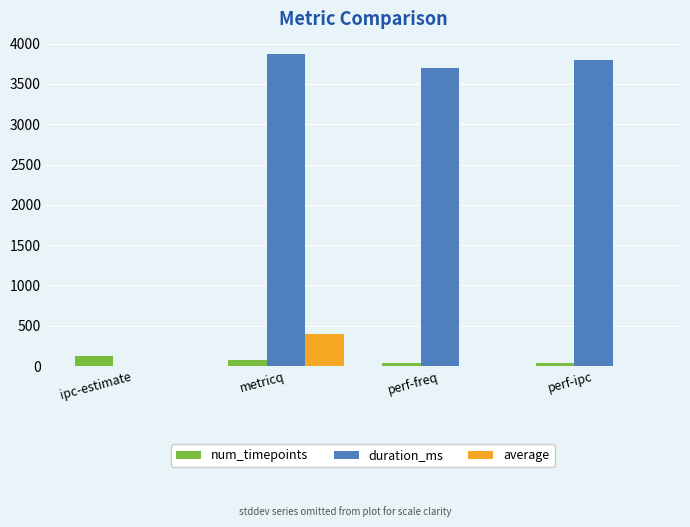

Which series has the largest total across all categories?

duration_ms